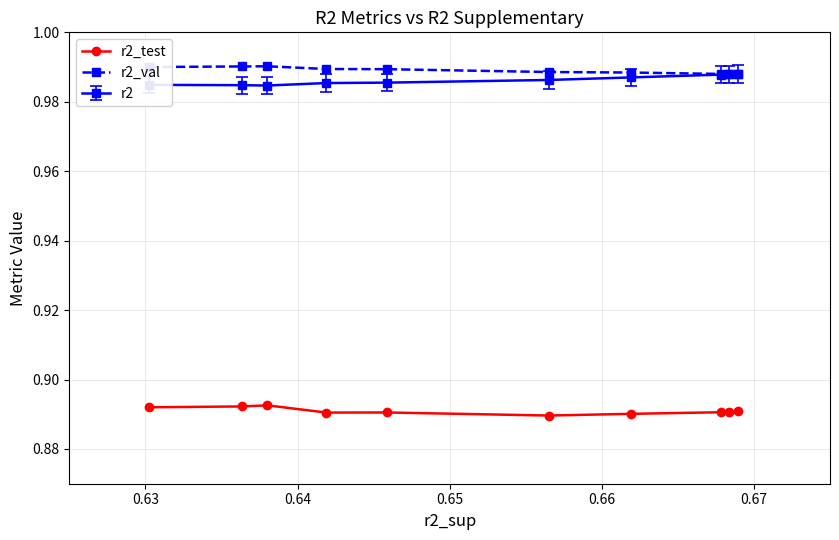

Count the r2_val values in the range 0 to 1.

10